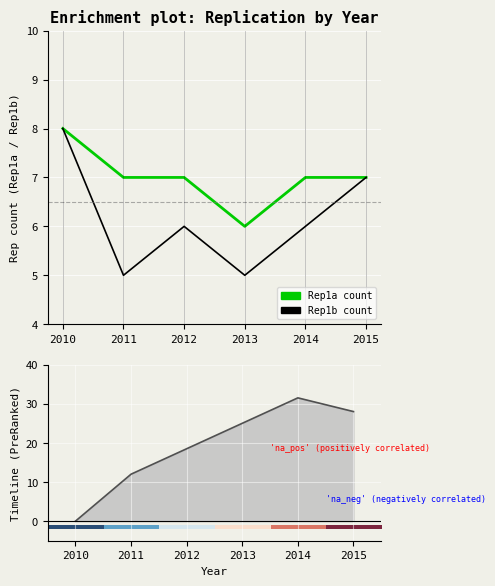

Which has a higher value, 2011 or 2015?

2011